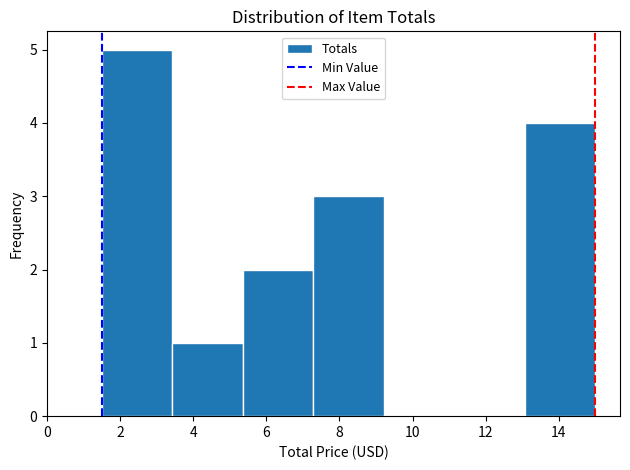

What is the height of the bar covering 3.4 to 5.4 on the x-axis? Neither the bar edges nor the heights are printed on the chart, so give them approximately, as read against the axes.

1